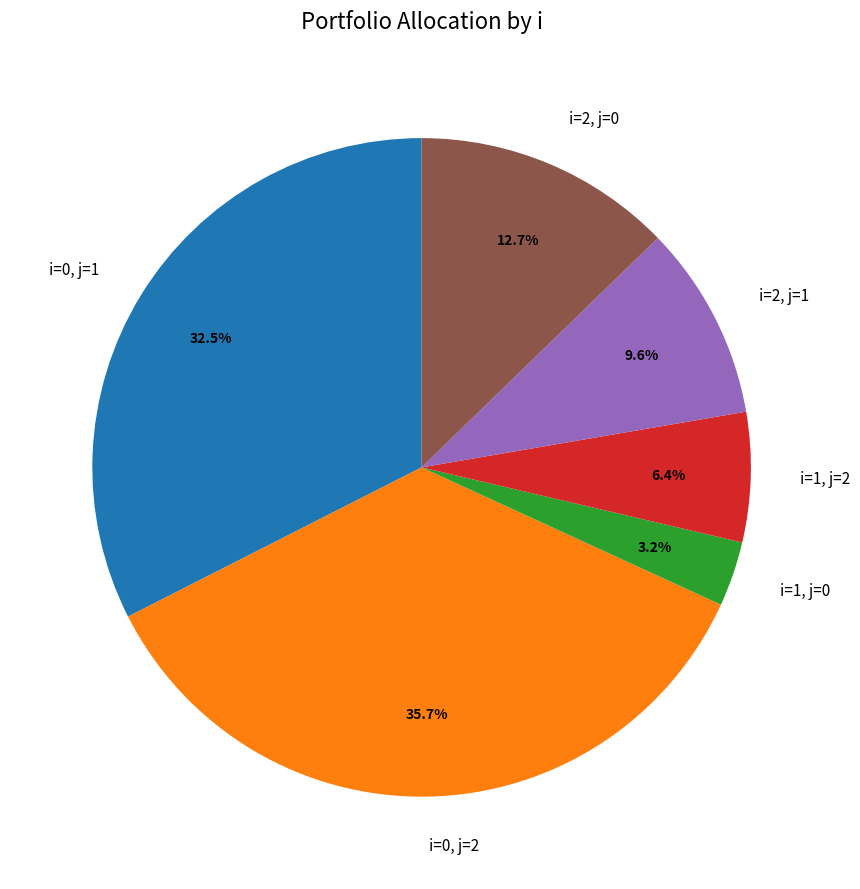

Which category has the smallest portion of the pie?

i=1, j=0